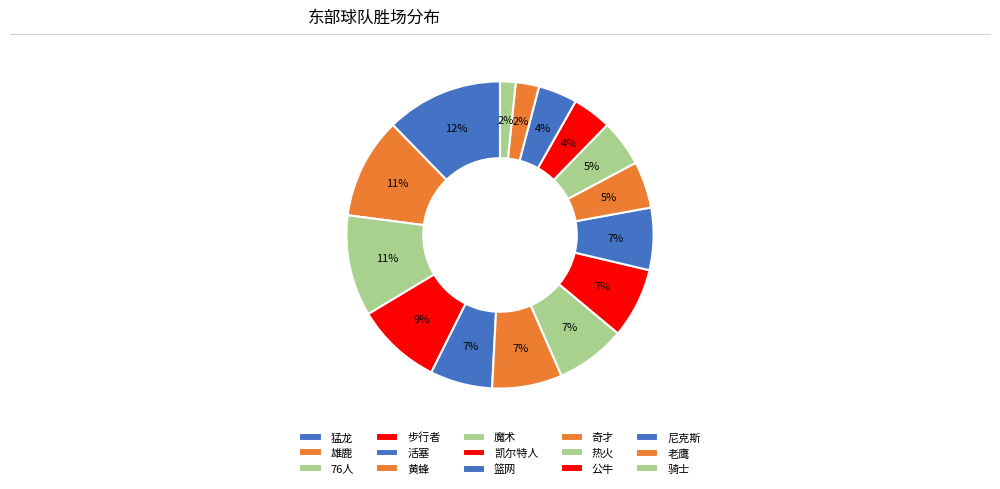

Approximately how many times larger is the value at 尼克斯 compared to 篮网?

0.6